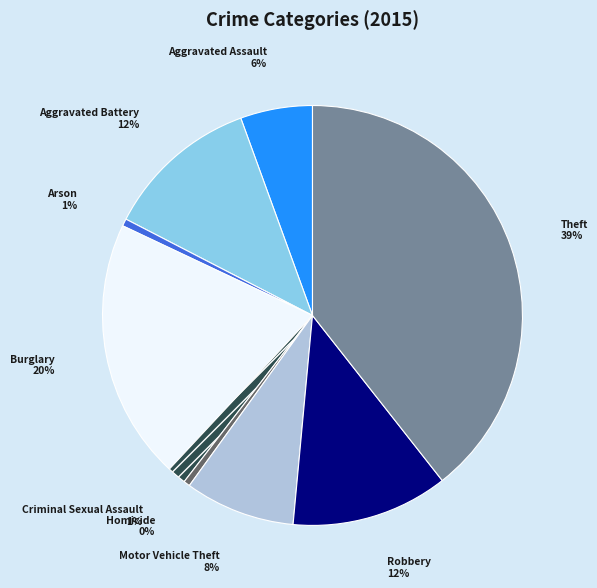

Does any single category account for the majority?

No